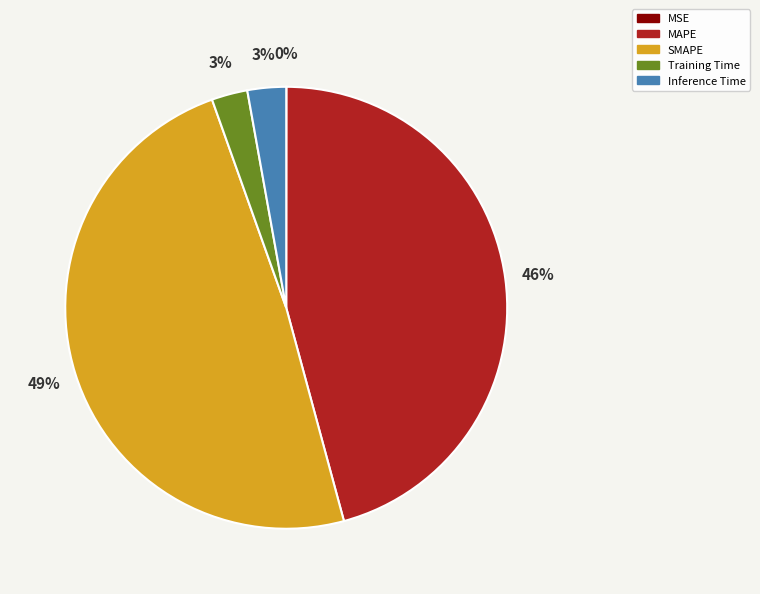

Combined, do SMAPE and Inference Time account for over 50%?

Yes